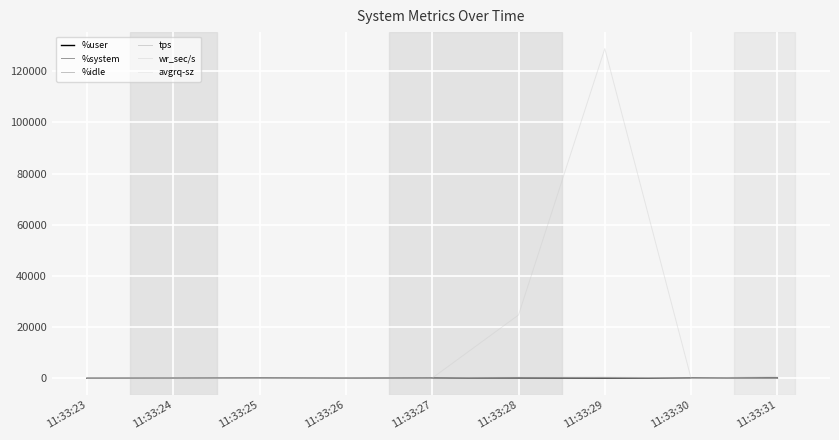

At how many categories does at least one series exceed 70773?

1